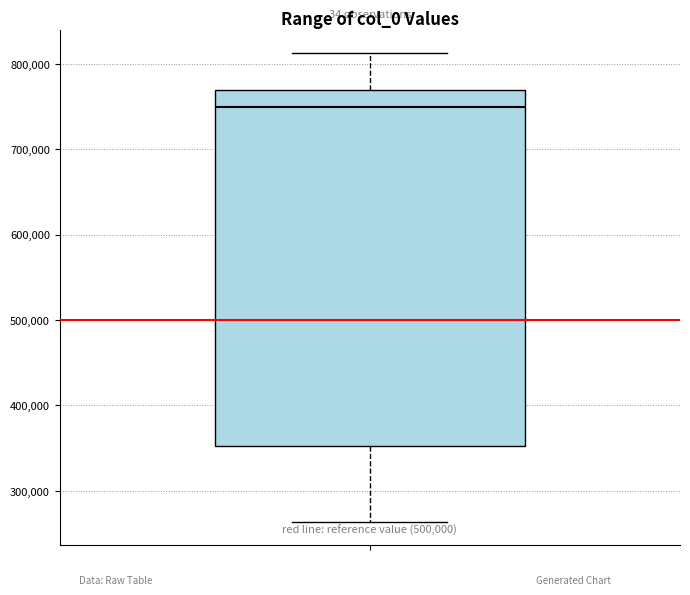

Read this box plot against the y-axis: the position of the median line, the range covered by the box, and the ends of both whiskers. The values are not printed on the chart, so give them approximately, as read against the axis.

median 750000, box 350000 to 770000, whiskers 260000 to 810000